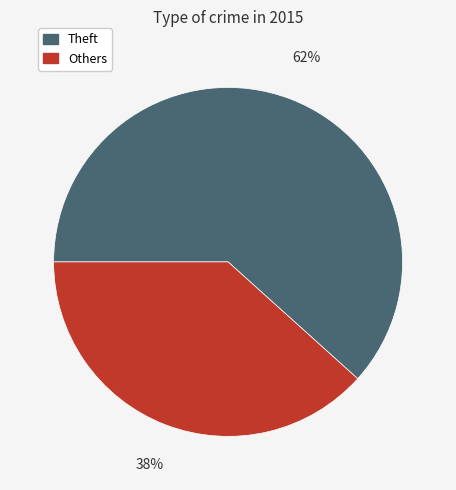

Is there a majority slice in this chart?

Yes